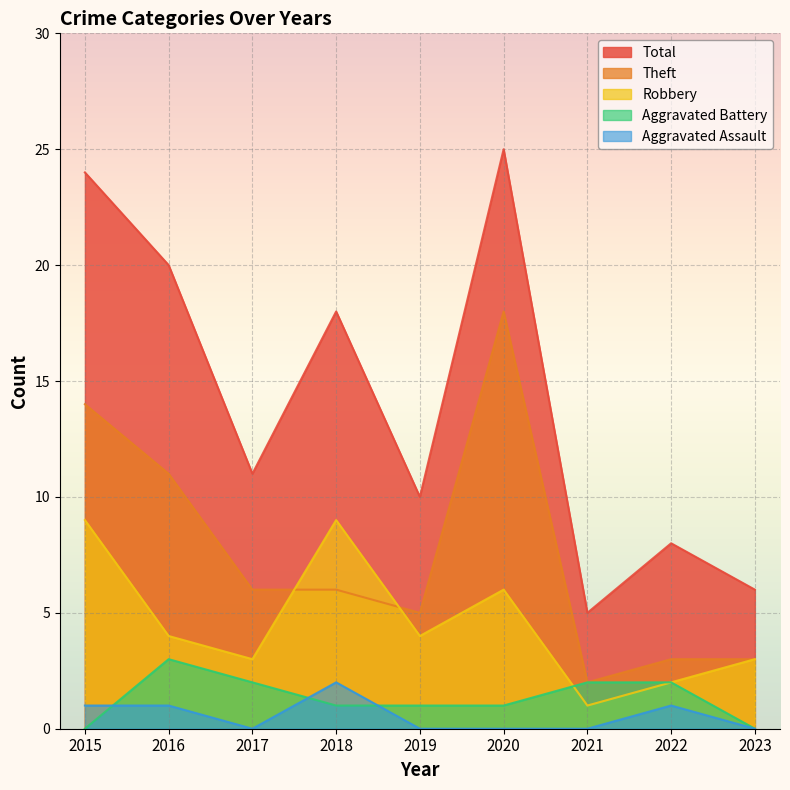

True or false: Theft has more than 0 points higher than both neighbors.

True